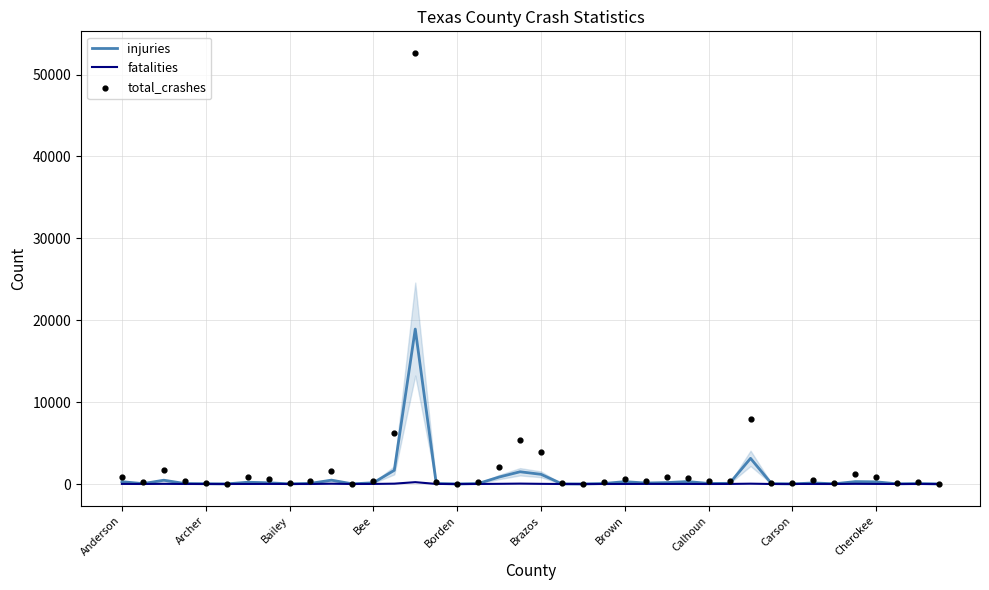

Which series has the widest spread of Y values?

total_crashes